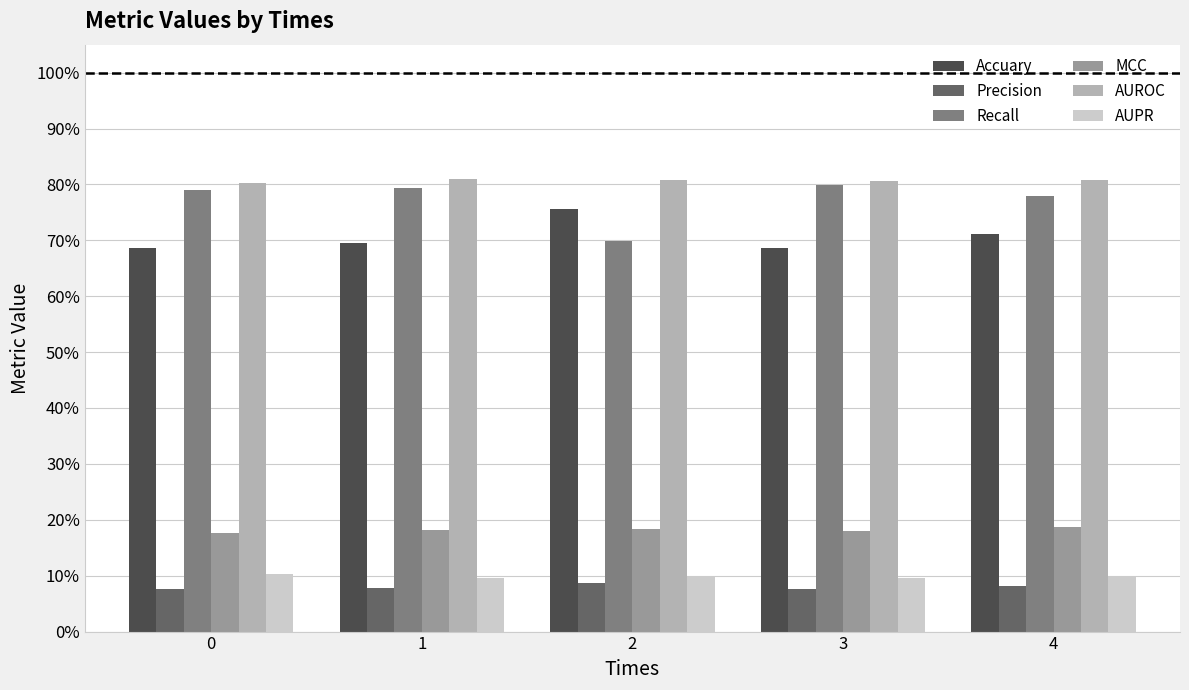

Are the bars horizontal?

No